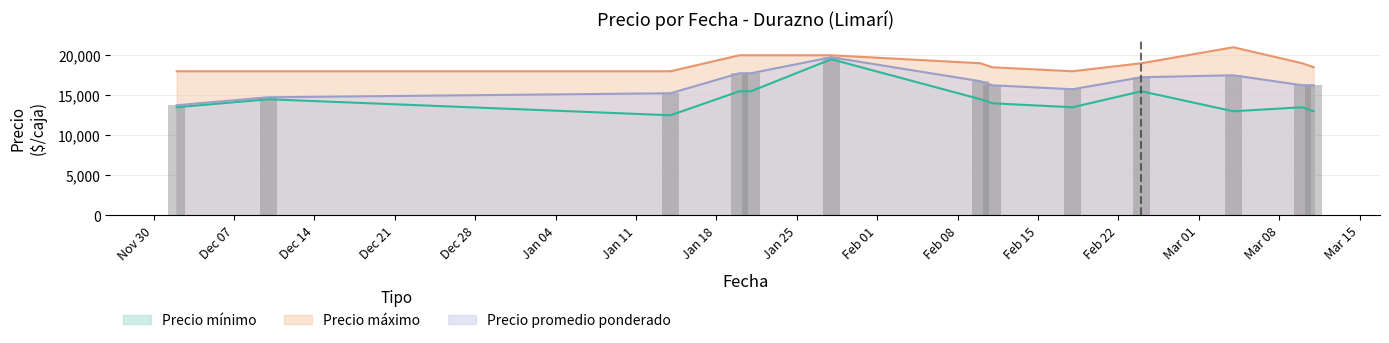

At how many categories does at least one series exceed 17707?

13